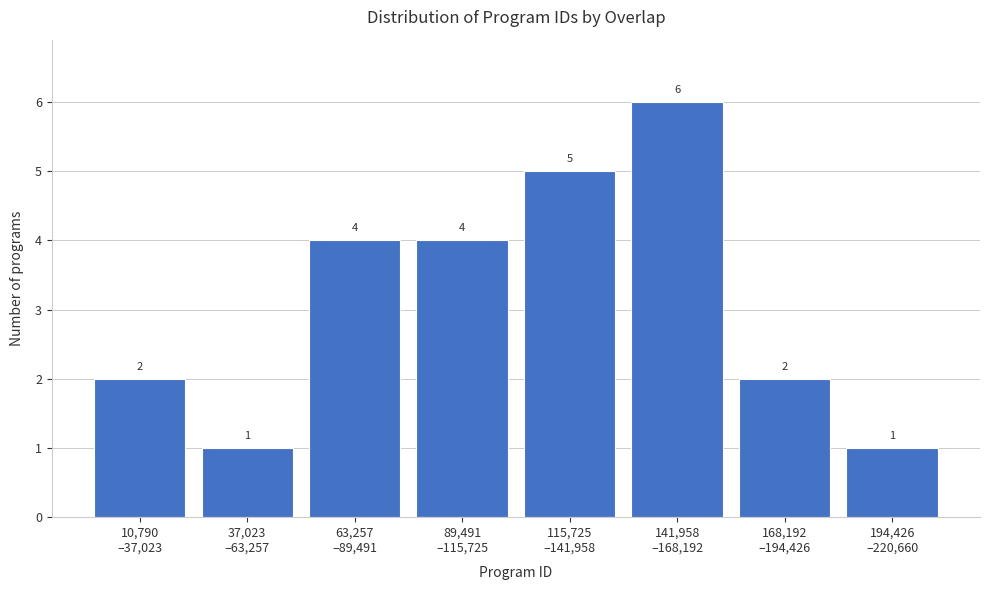

Reading left to right, list all the values displayed in this chart.

2	1	4	4	5	6	2	1